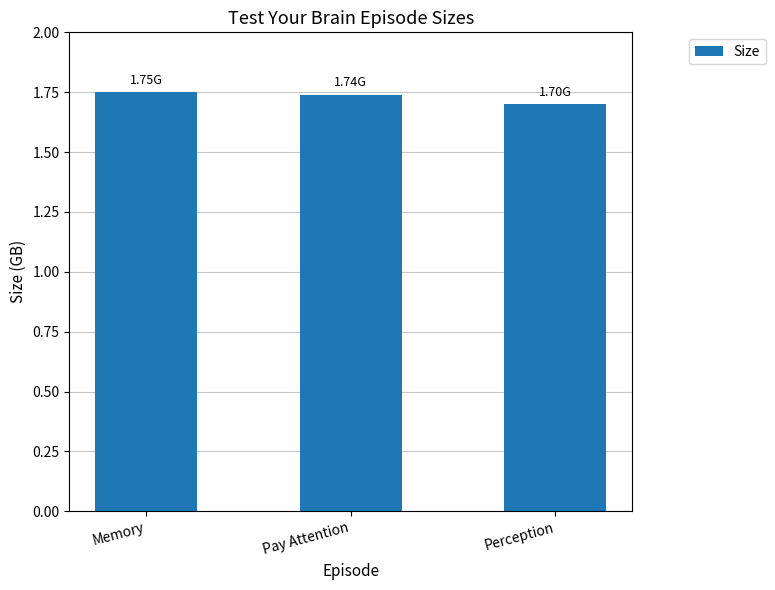

The value at Pay Attention is 1.7. True or false?

True